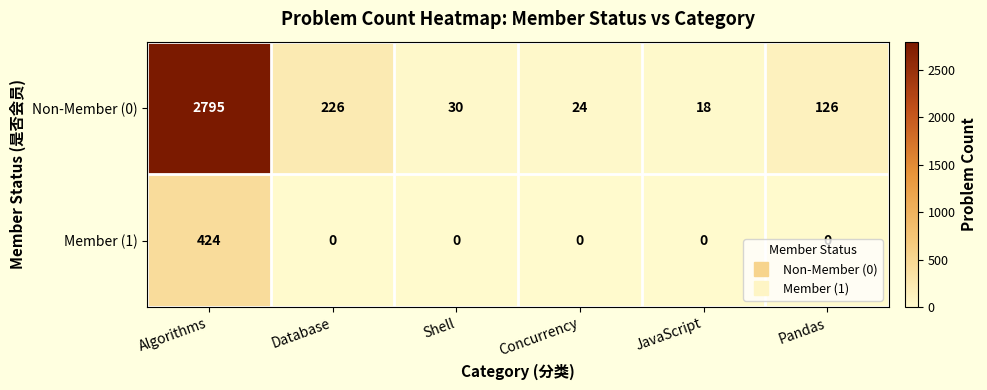

What is the greatest value displayed?

2795